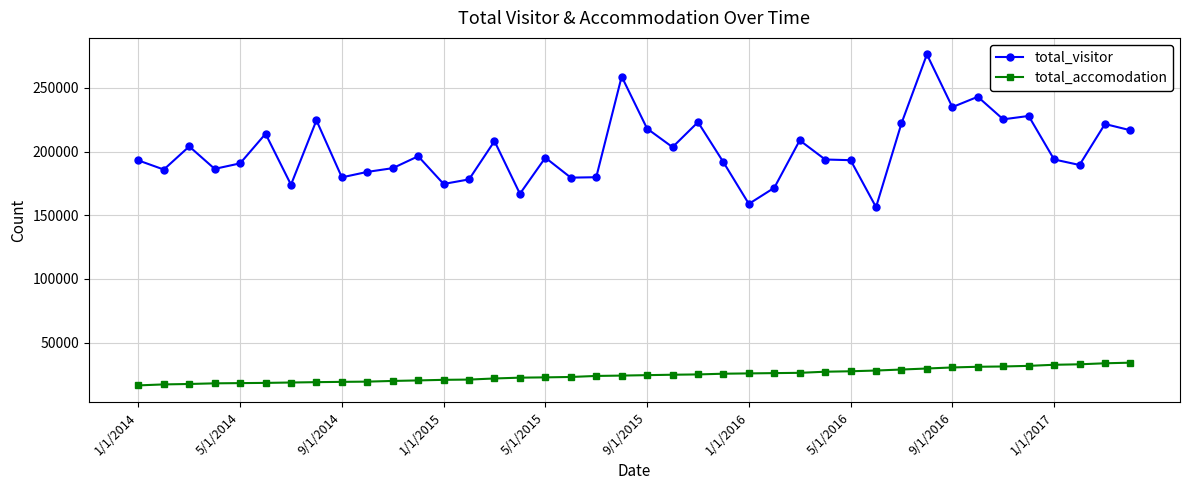

What are all the series names shown in the legend?

total_visitor, total_accomodation